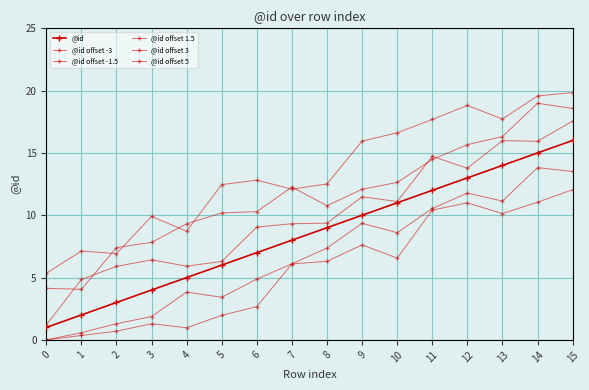

In @id offset 5, how many points are higher than both neighbors (excluding endpoints)?

4